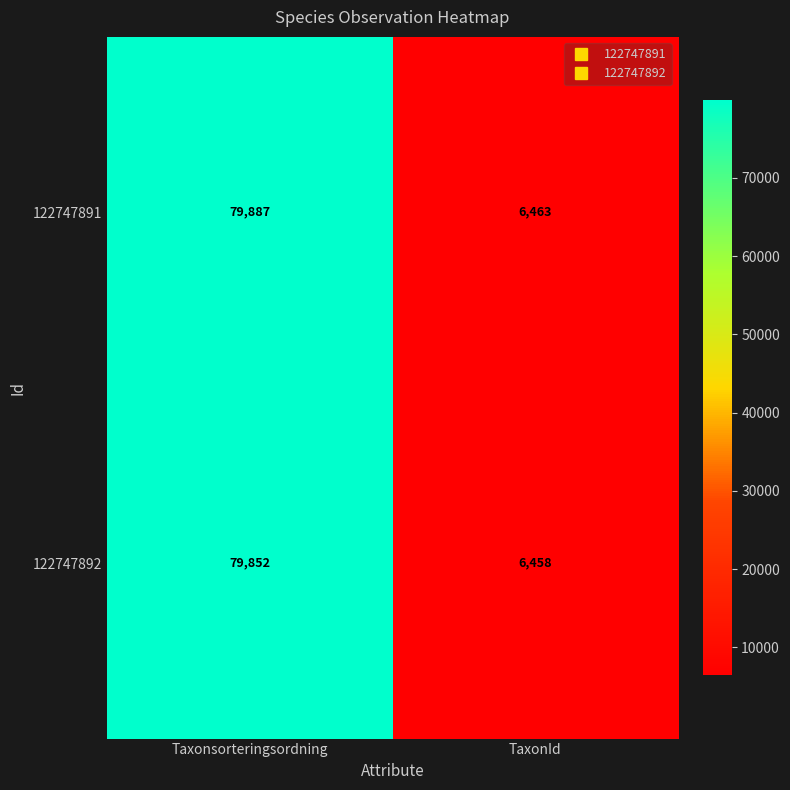

What is the average value of the 122747892 series?

43155